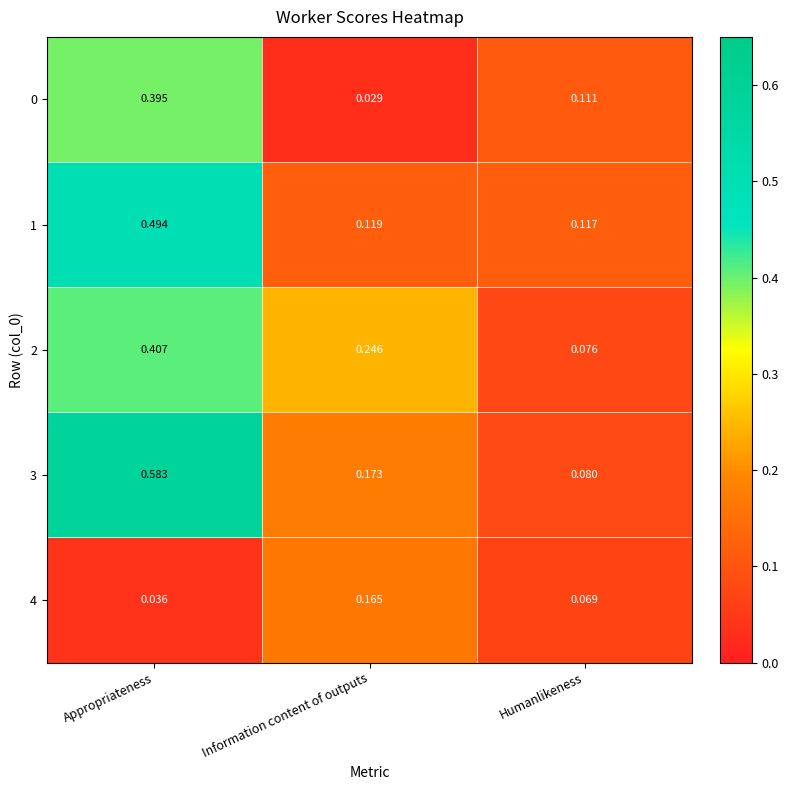

At which label does 4 reach its minimum?

Appropriateness